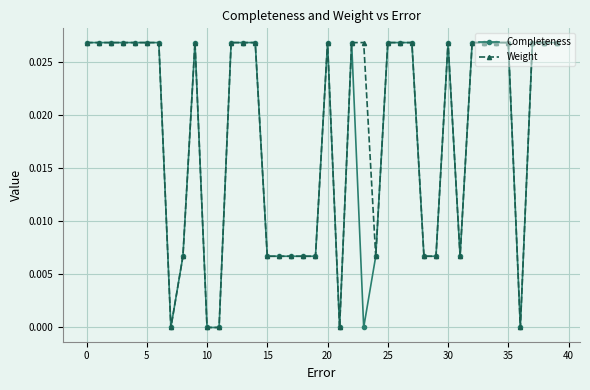

Which series has the largest total across all categories?

Weight